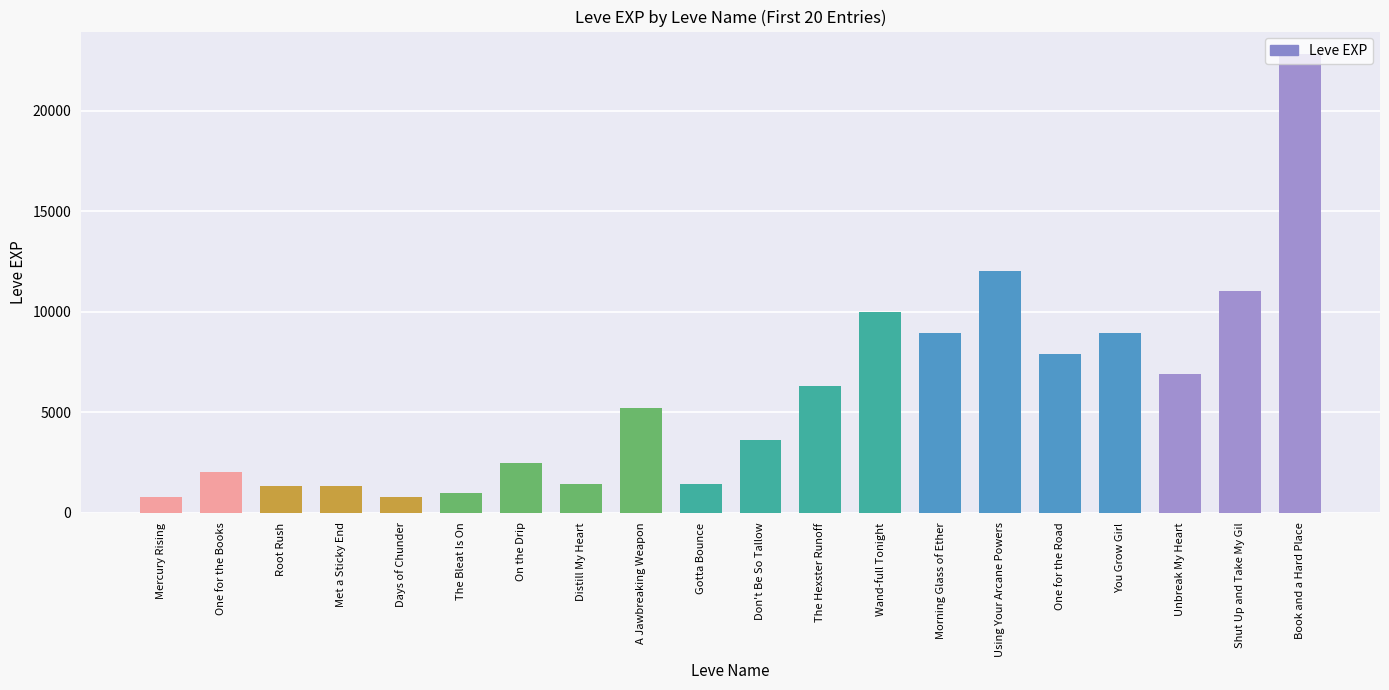

How many bars are there in total?

20